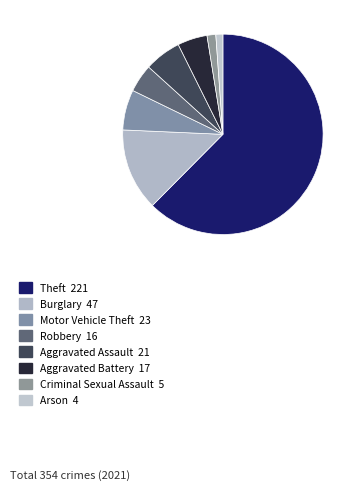

To the nearest percent, what is the combined percentage of Theft and Robbery?

67%